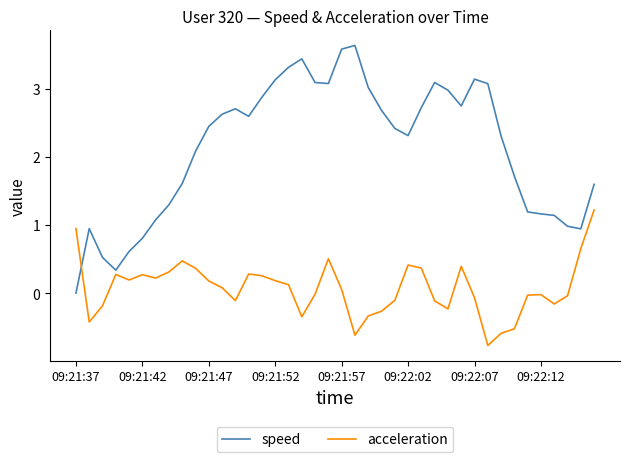

What is the average value of the speed series?

2.1